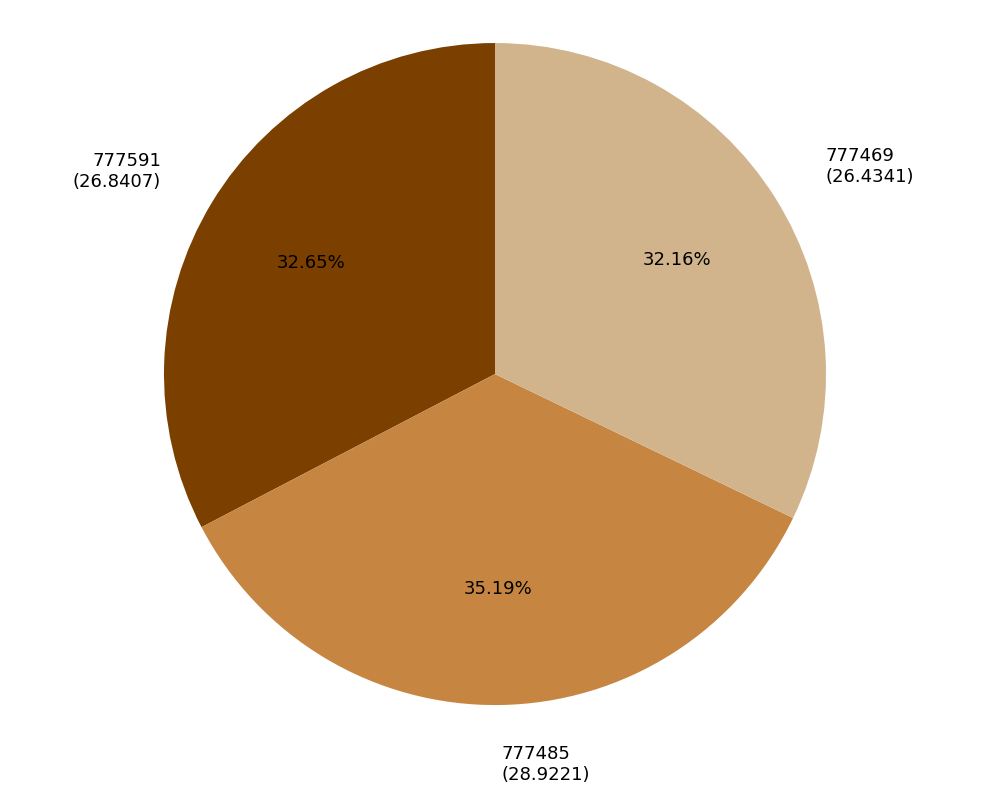

How many segments does this pie chart have?

3